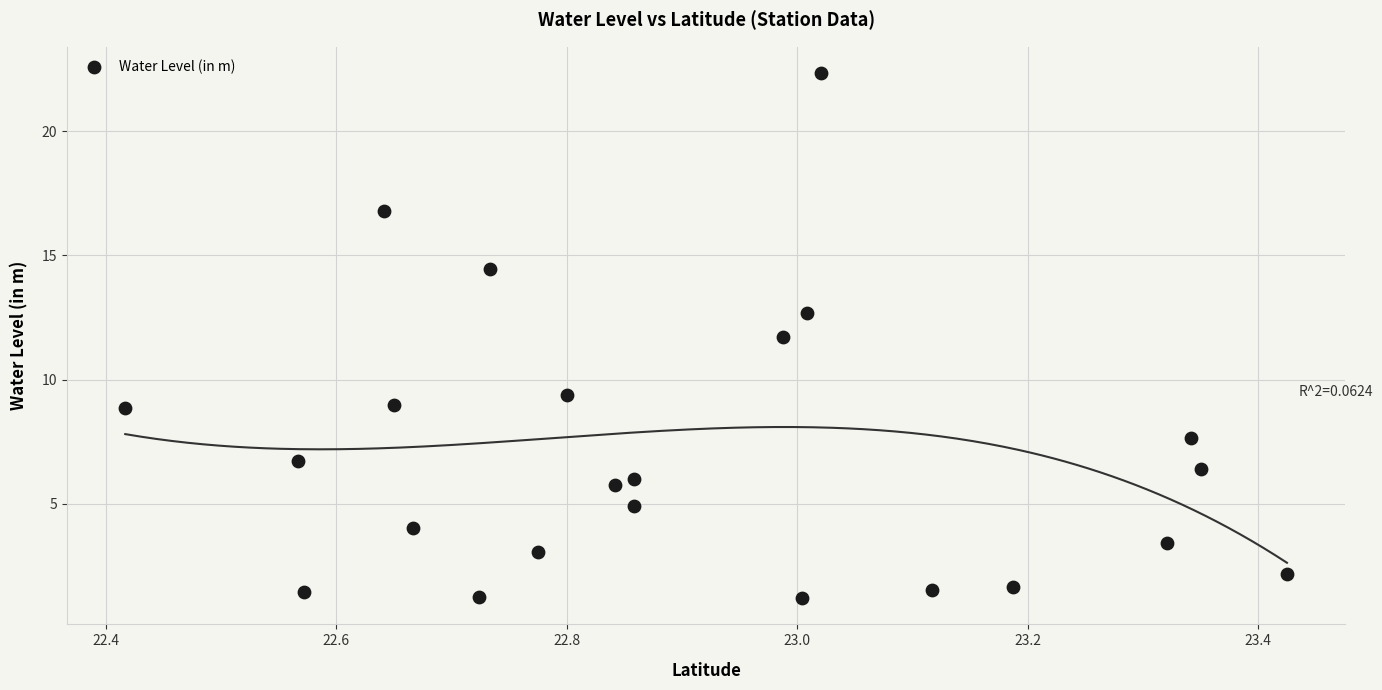

What is the range of X values (max minus min)?

1.0